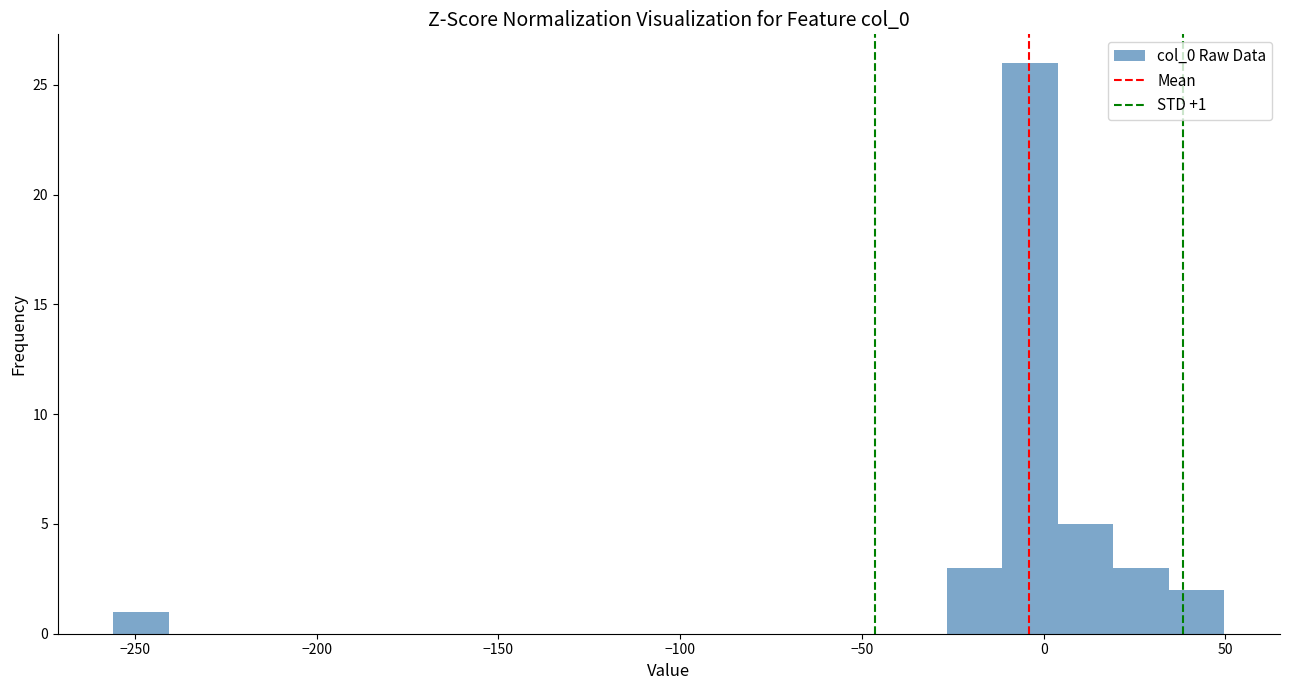

Around what value on the x-axis is the tallest bar? Give the approximate position of its centre, as read against the axis.

-5